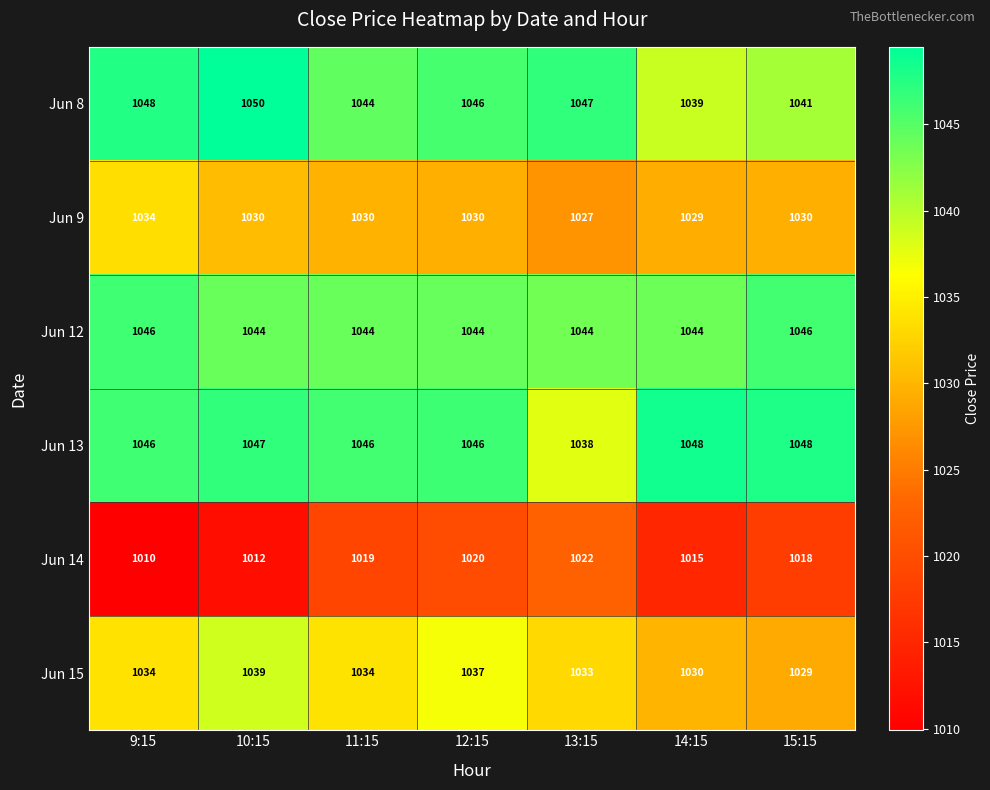

Between 11:15 and 13:15, which series saw the biggest shift?

Jun 13